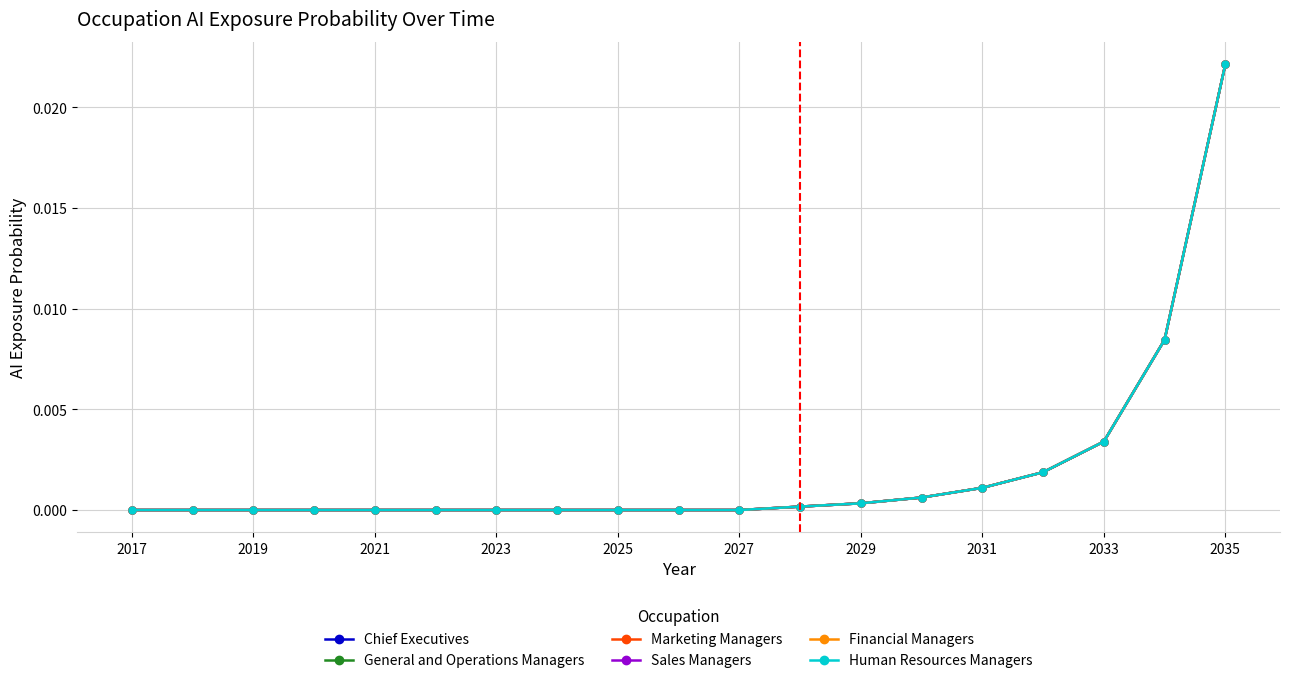

Count the number of categories in the chart.

19